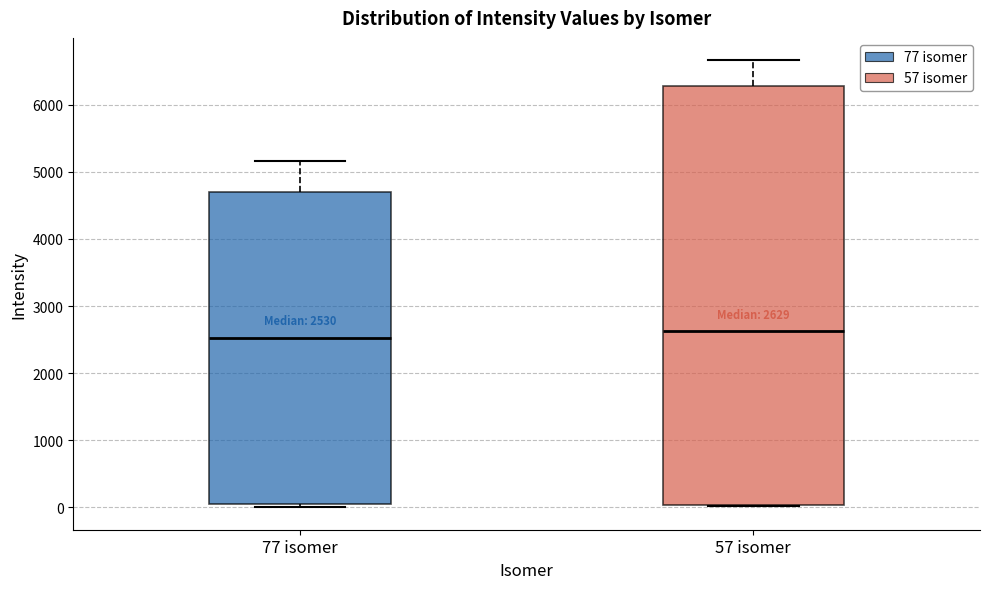

Which box is the tallest, from its lower edge to its upper edge?

57 isomer